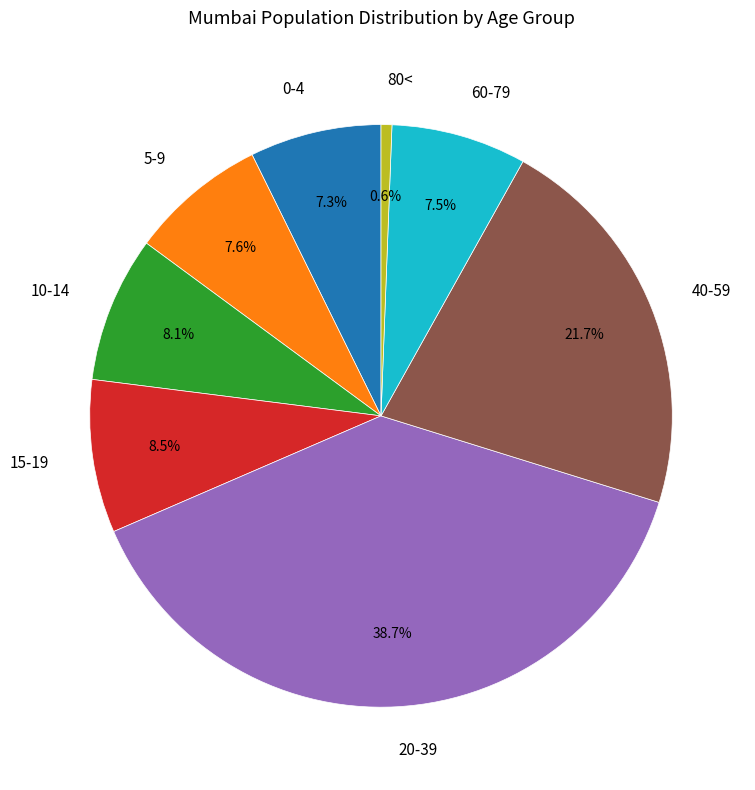

Count the number of slices in the pie.

8